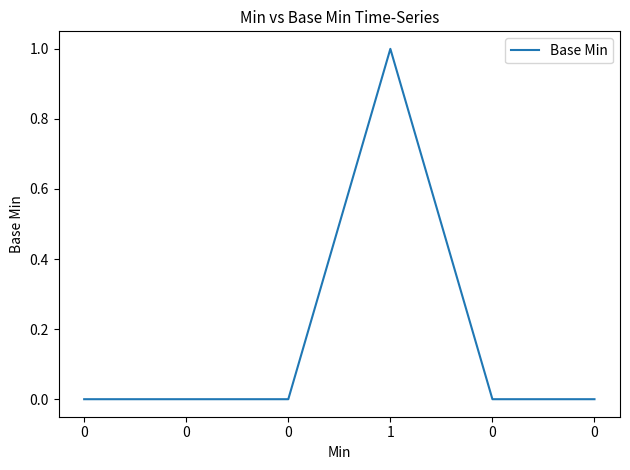

How many lines are shown in the chart?

1